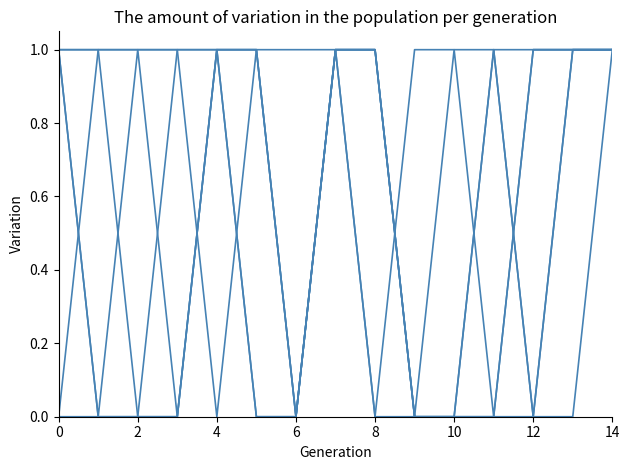

Does the chart have visible grid lines?

No